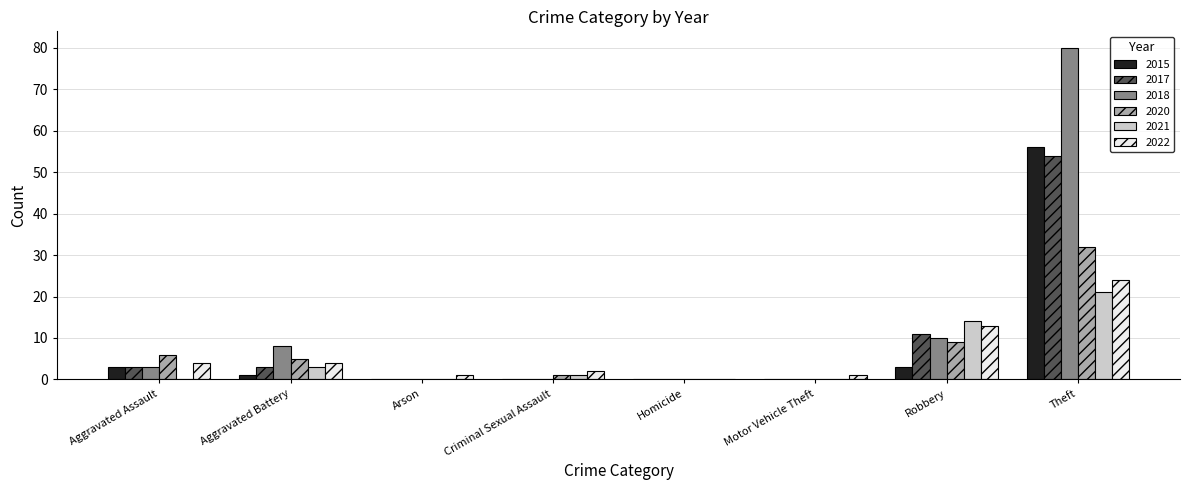

What is the sum of all 2020 values?

53